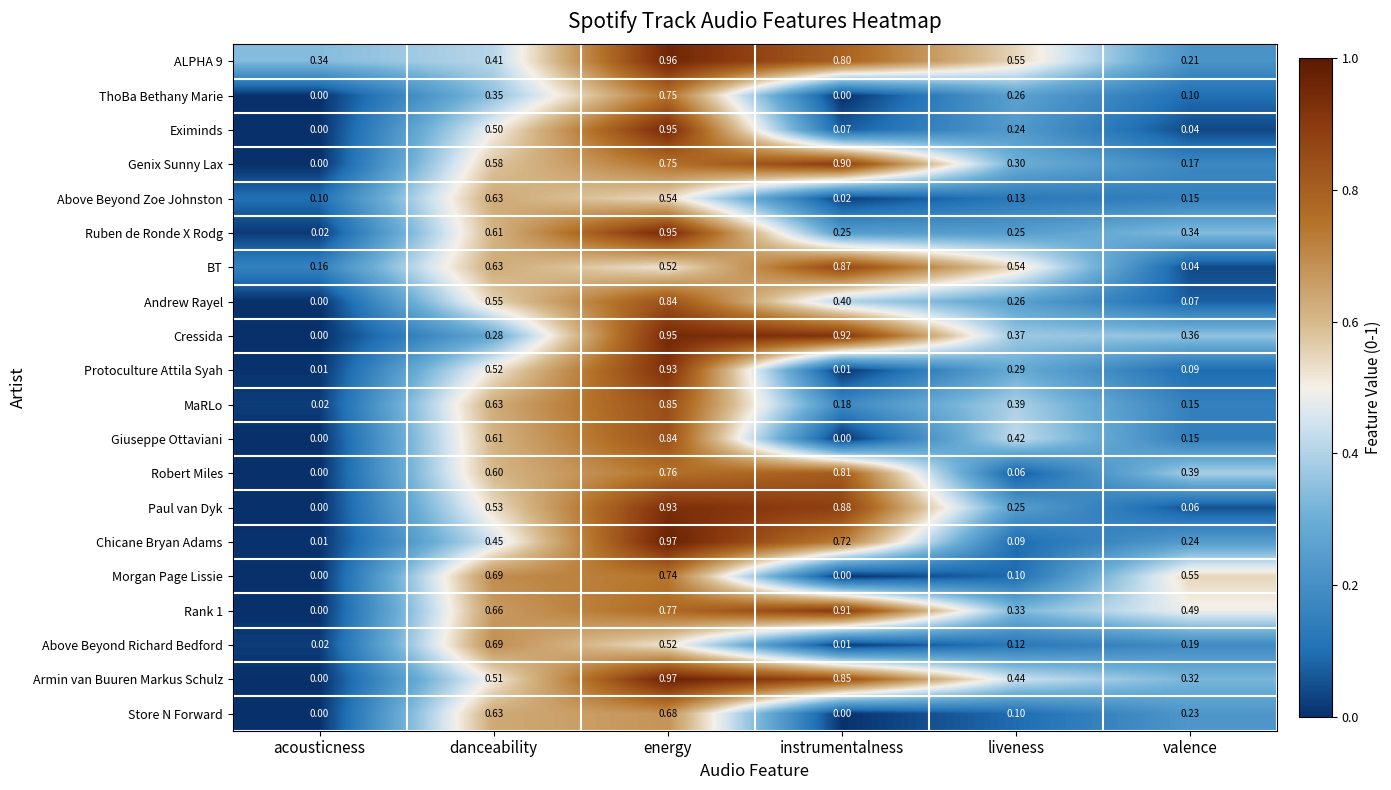

Which label corresponds to the largest value in the chart?

energy